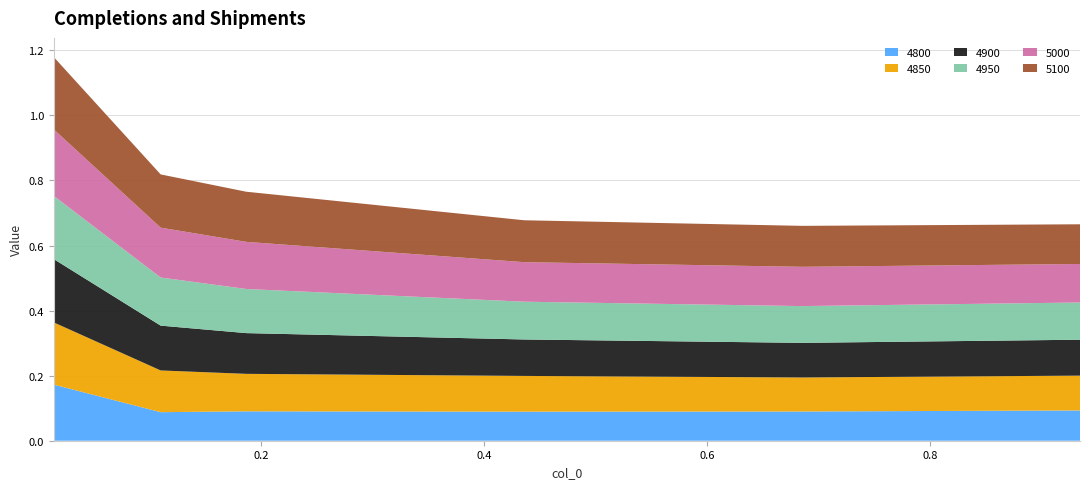

Reading left to right, list all the values displayed in this chart.

4800: 0.2	0.1	0.1	0.1	0.1	0.1
4850: 0.2	0.1	0.1	0.1	0.1	0.1
4900: 0.2	0.1	0.1	0.1	0.1	0.1
4950: 0.2	0.1	0.1	0.1	0.1	0.1
5000: 0.2	0.2	0.1	0.1	0.1	0.1
5100: 0.2	0.2	0.2	0.1	0.1	0.1